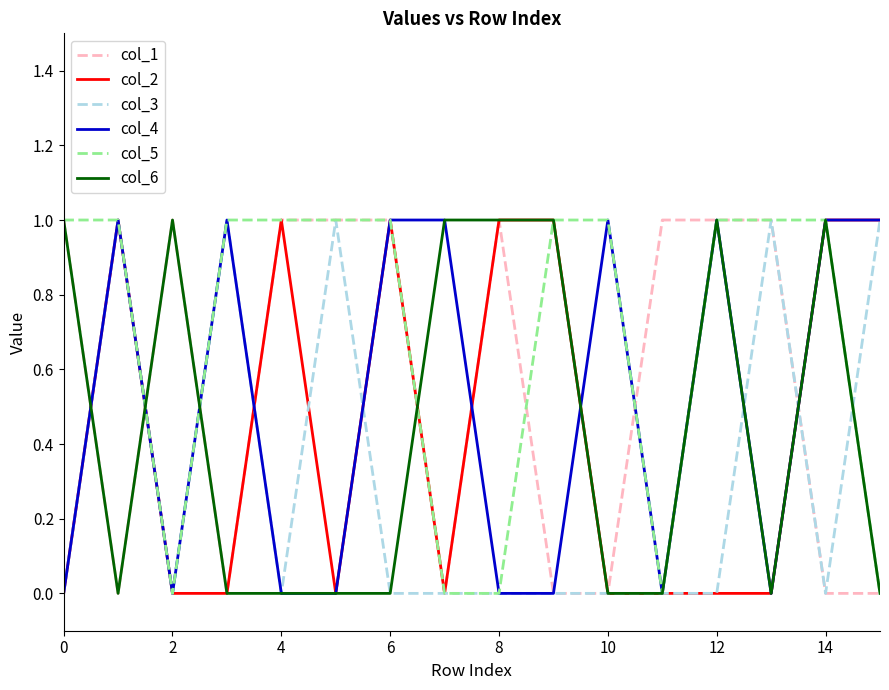

How many categories are shown in the chart?

16